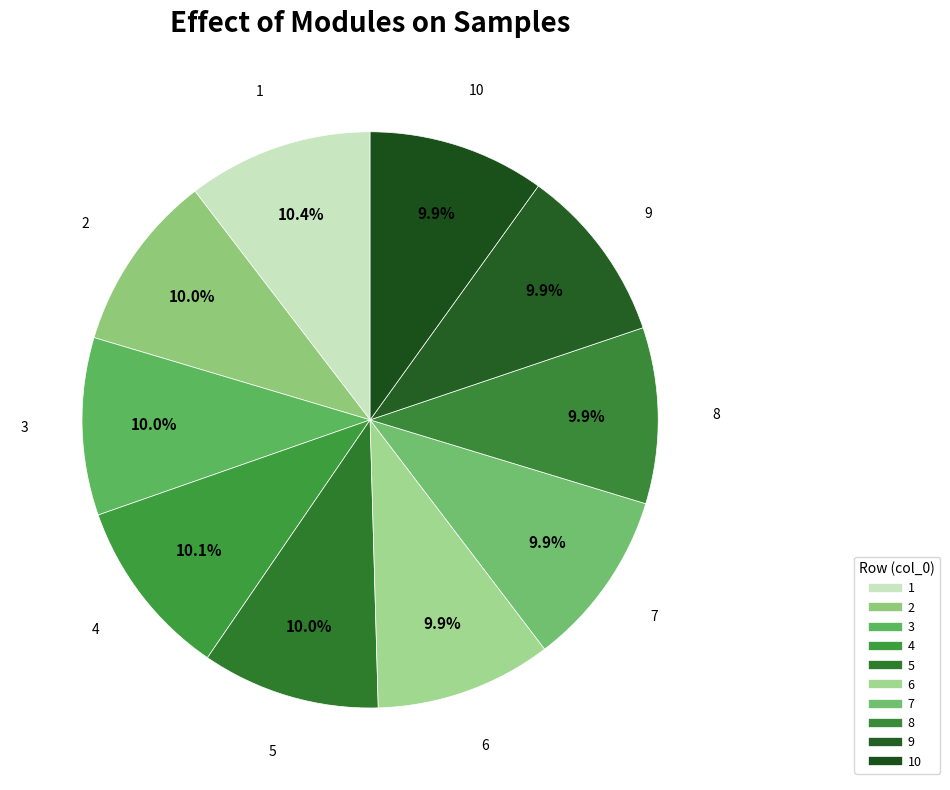

How many slices are in this pie chart?

10